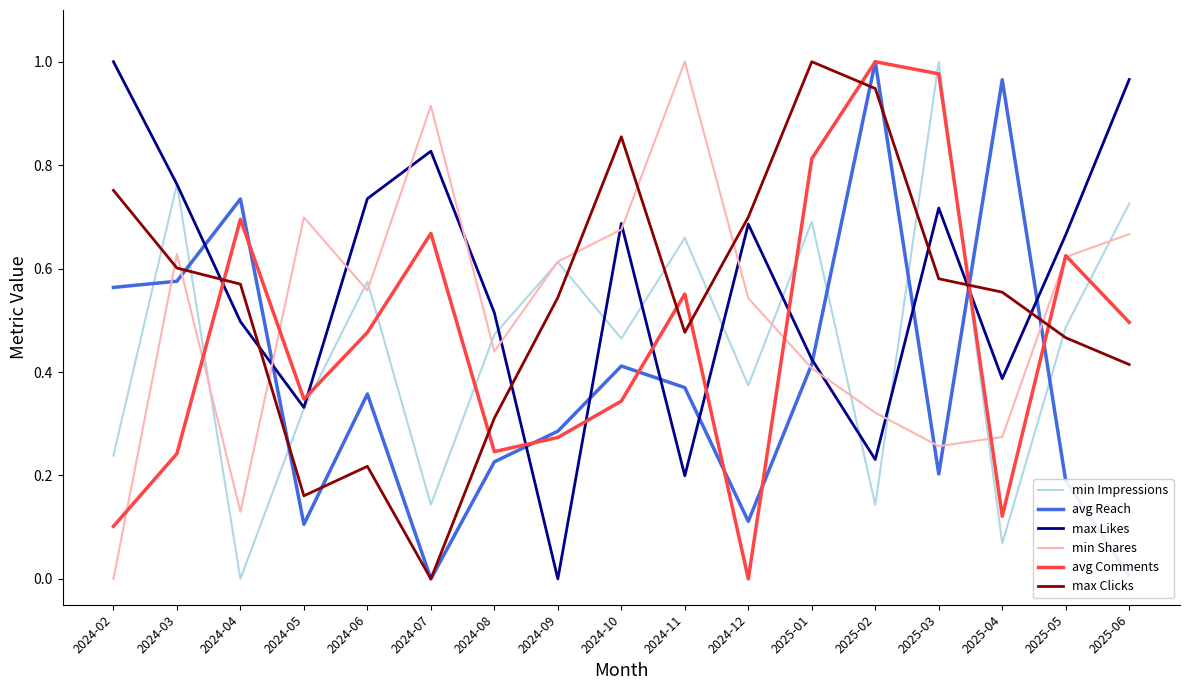

Which series has the largest total across all categories?

max Likes